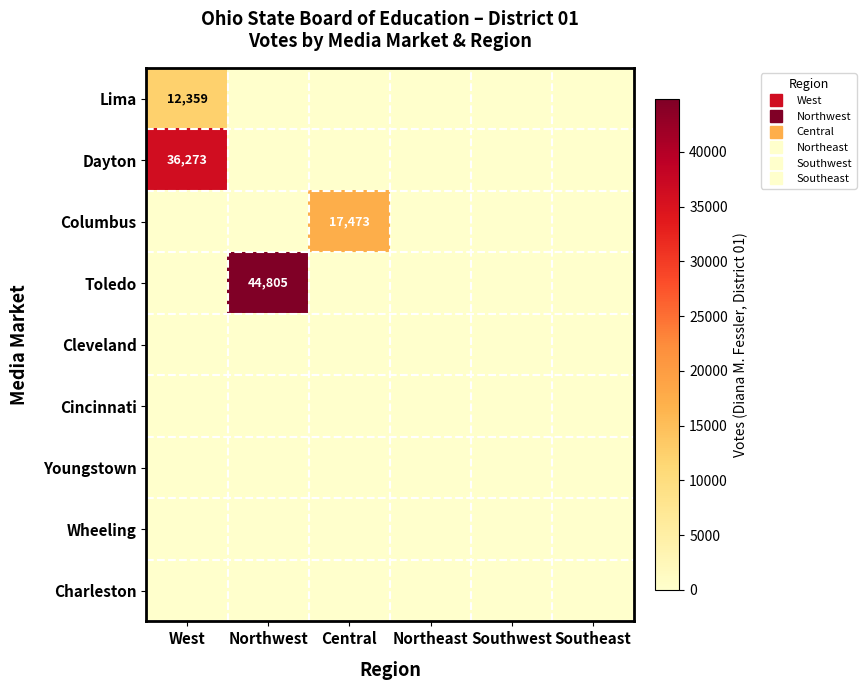

Which series has the largest total across all categories?

Toledo